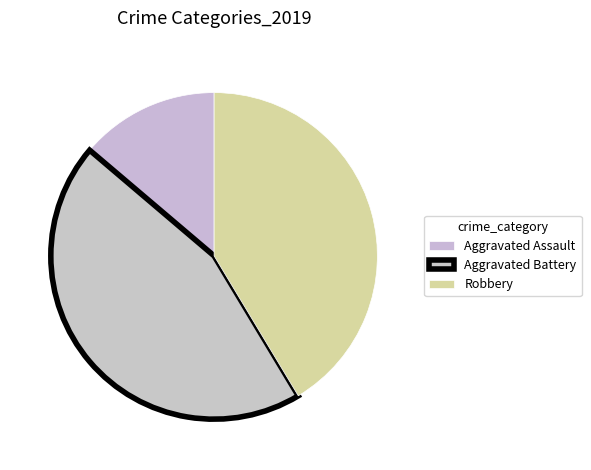

Count the number of slices in the pie.

3